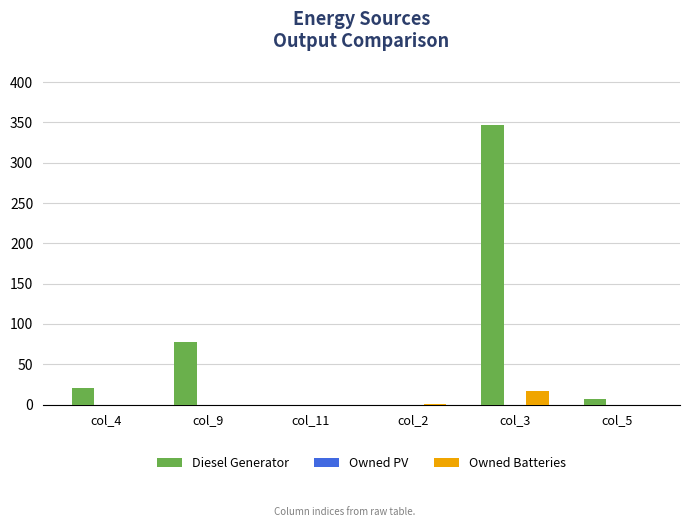

How many distinct data groups are displayed?

2